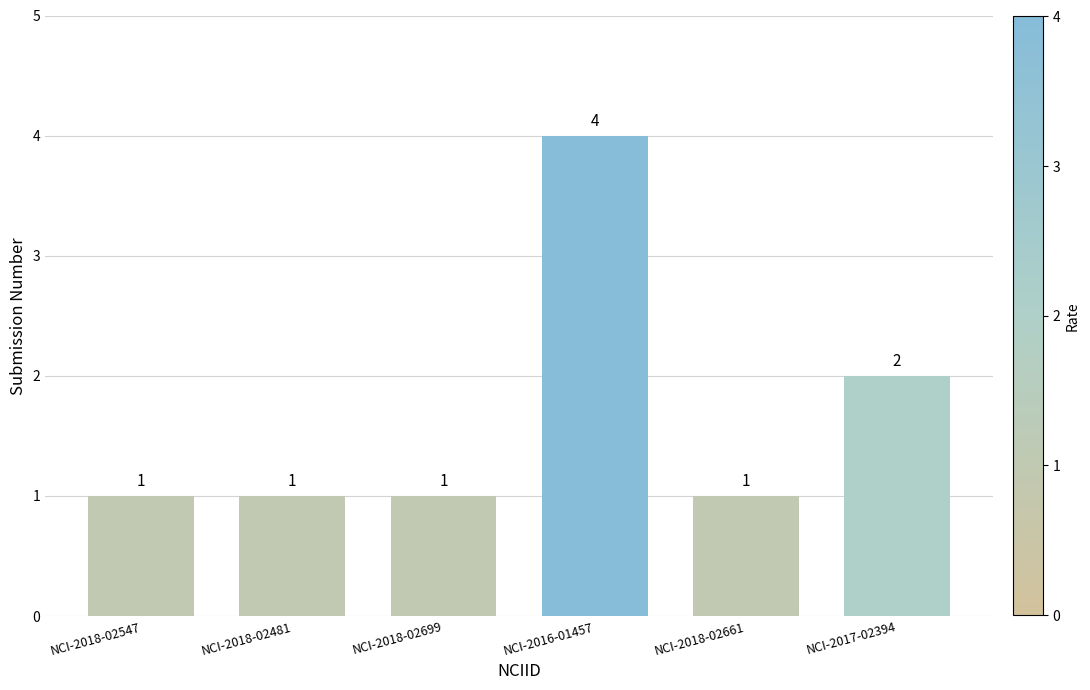

Reading left to right, list all the values displayed in this chart.

NCI-2018-02547=1	NCI-2018-02481=1	NCI-2018-02699=1	NCI-2016-01457=4	NCI-2018-02661=1	NCI-2017-02394=2